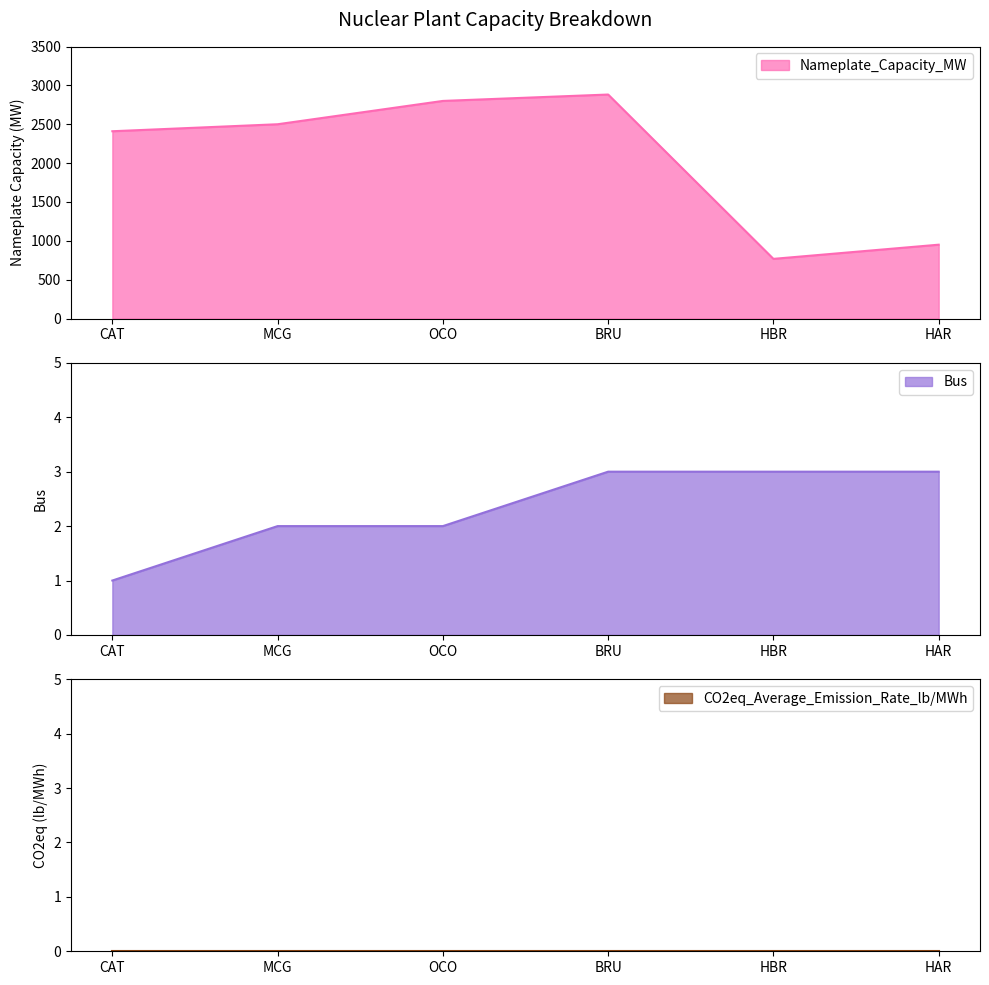

Is it true that Nameplate_Capacity_MW equals 2500.0 at MCG?

True